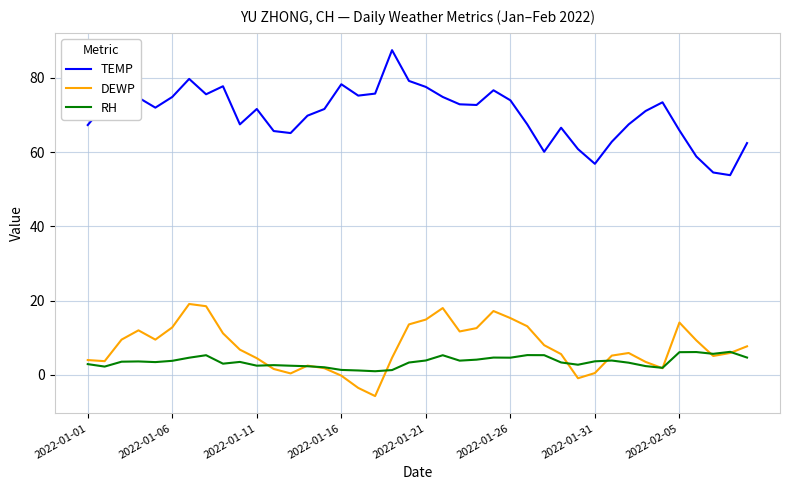

True or false: TEMP and RH cross at least once.

False